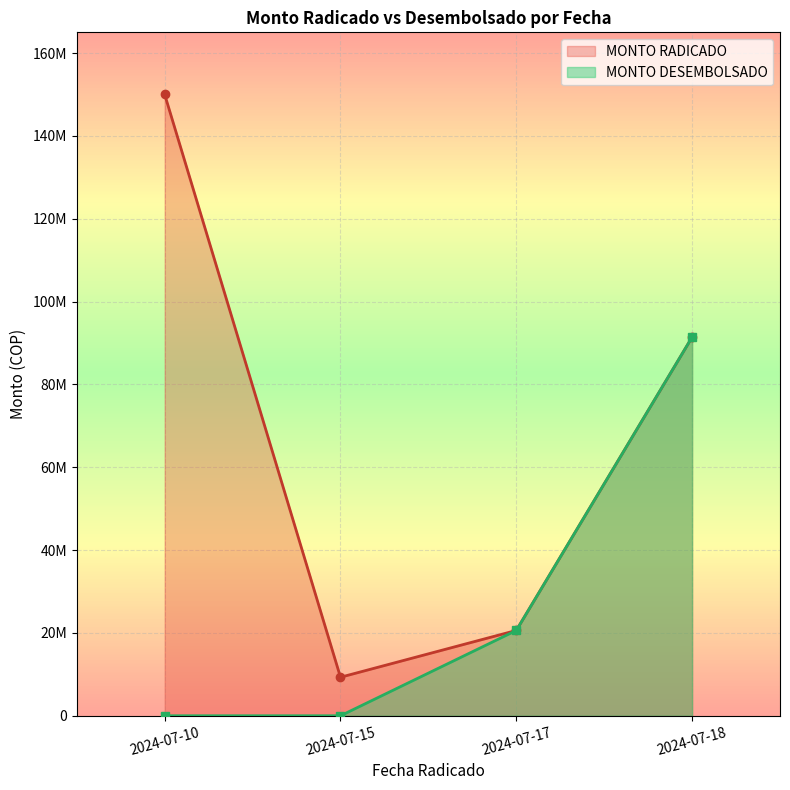

The MONTO RADICADO series shows 52470296 at 2024-07-18. True or false?

False